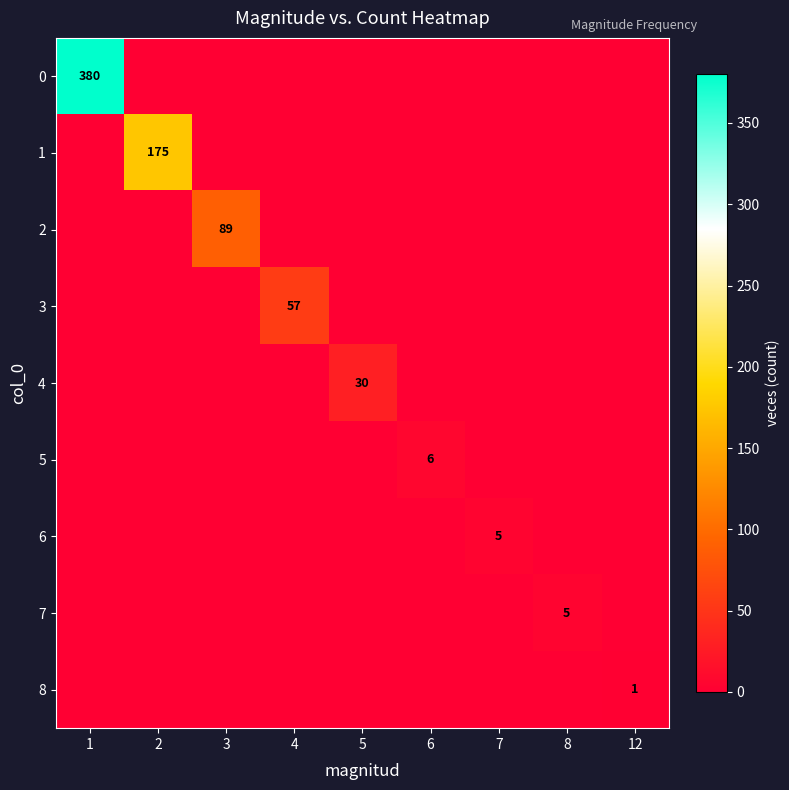

What is the difference between the highest and lowest values at 12?

1